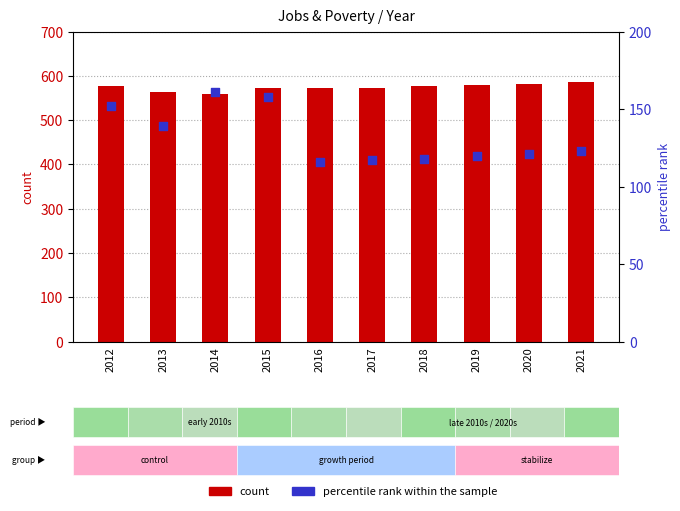

At how many categories does at least one series exceed 123?

10